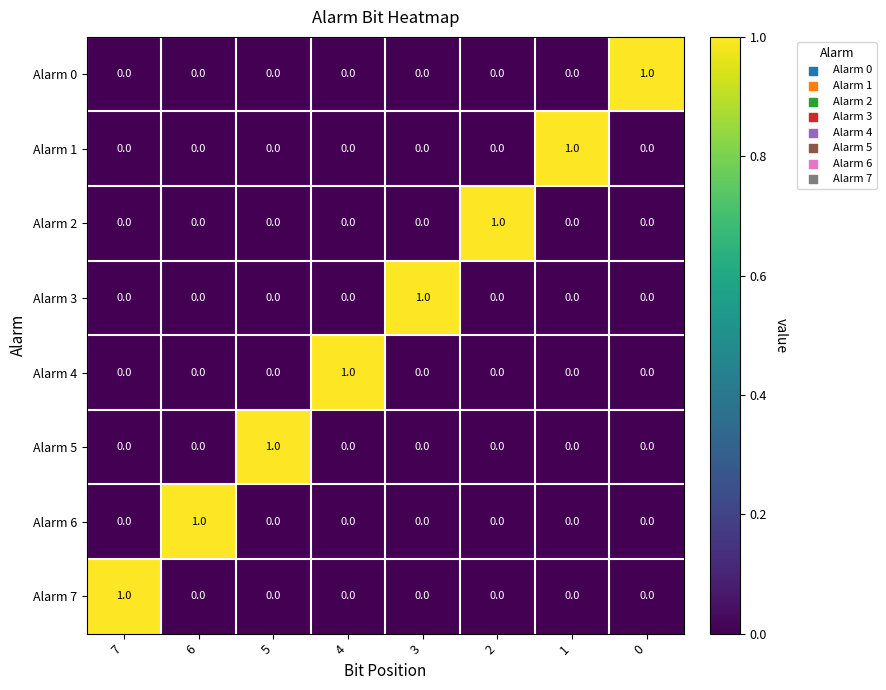

At which label does Alarm 7 reach its peak?

7